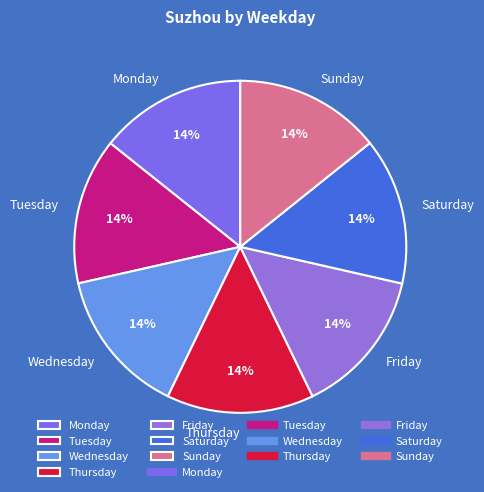

To the nearest percent, what is the average slice percentage?

14%